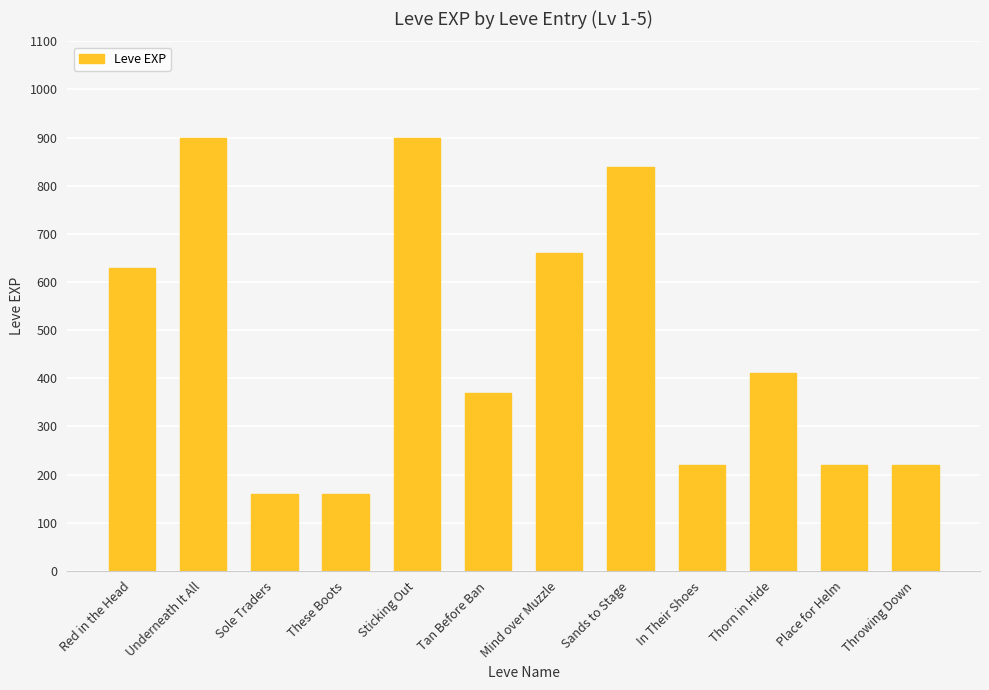

Reading right to left, list all the values displayed in this chart.

220	220	410	220	840	660	370	900	160	160	900	630